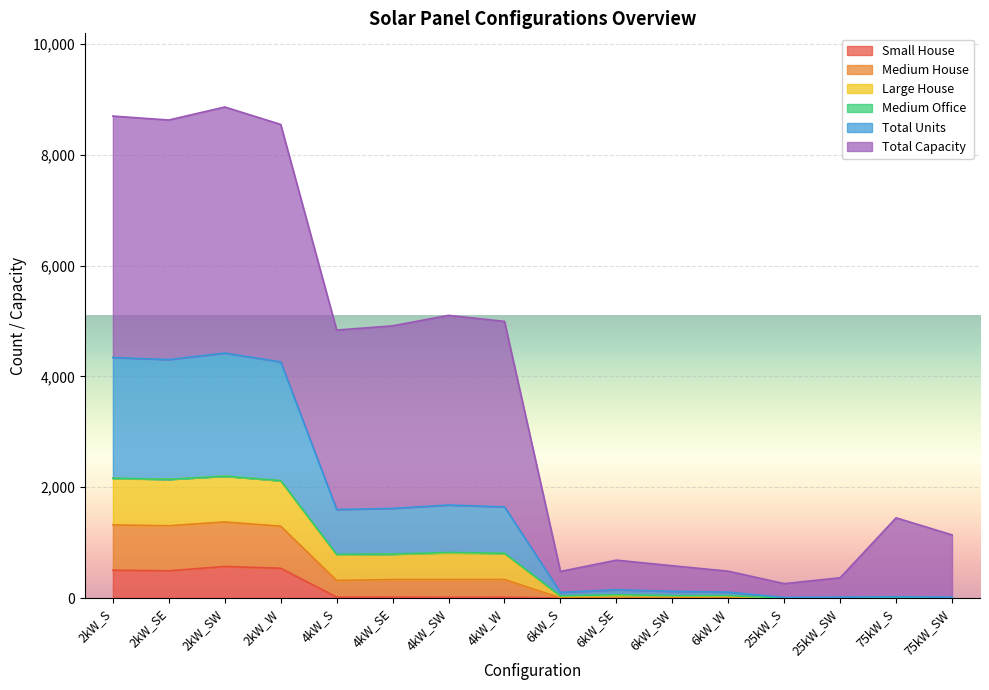

What is the highest value of the Small House series?

570